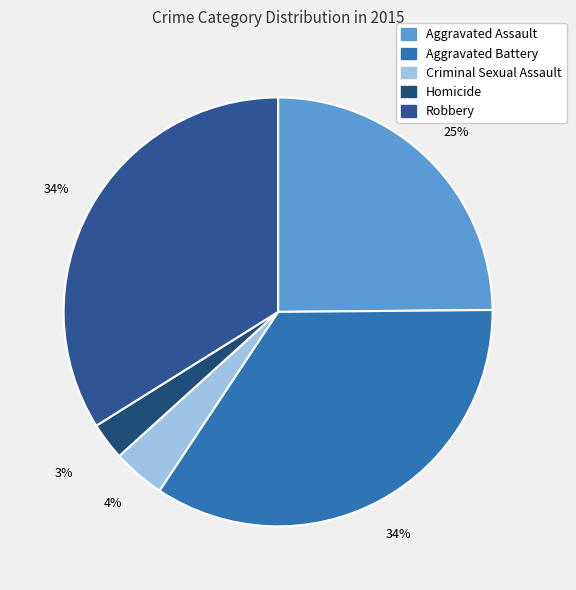

How much of the chart is everything except Aggravated Battery?

65.5%